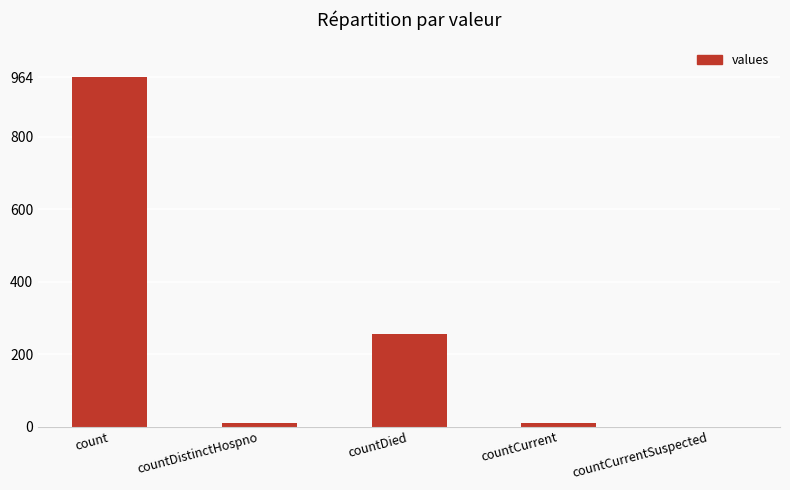

The chart shows a value of 964 at count. True or false?

True